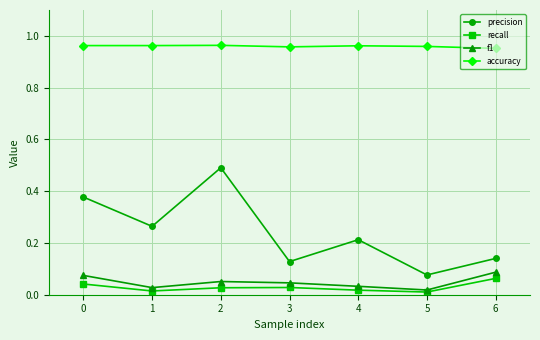

Between 0 and 3, which series saw the biggest shift?

precision